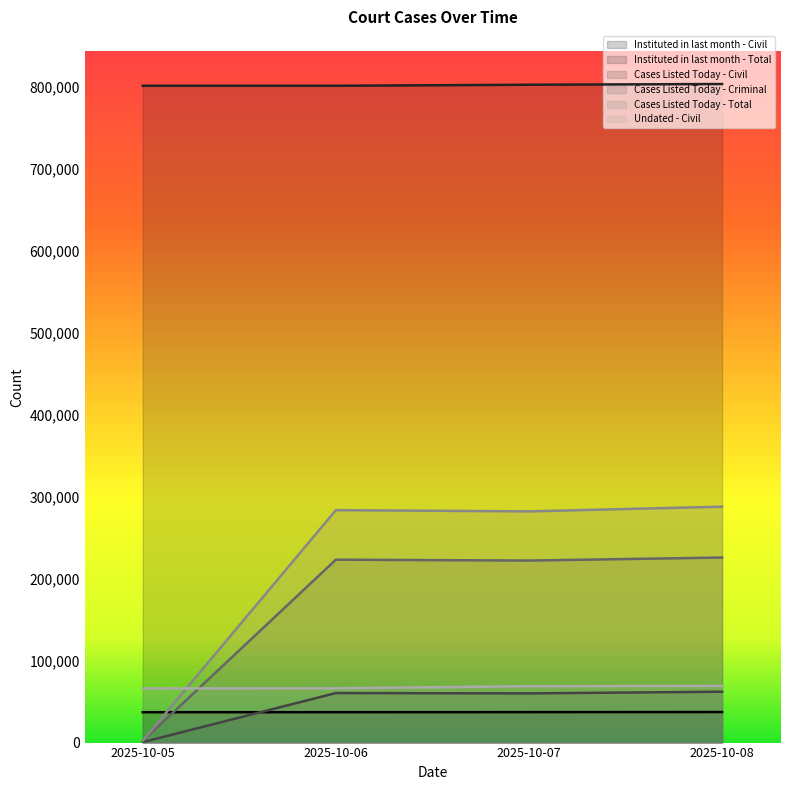

Which has a higher value, 2025-10-06 or 2025-10-07?

2025-10-07